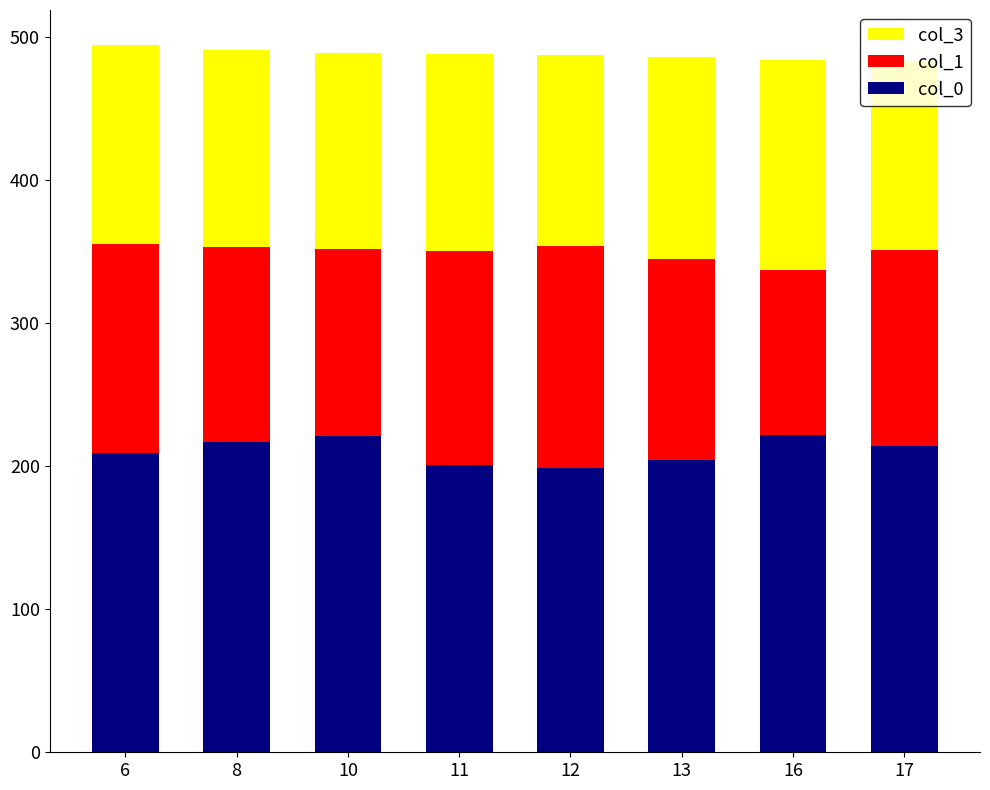

How many distinct data groups are displayed?

3